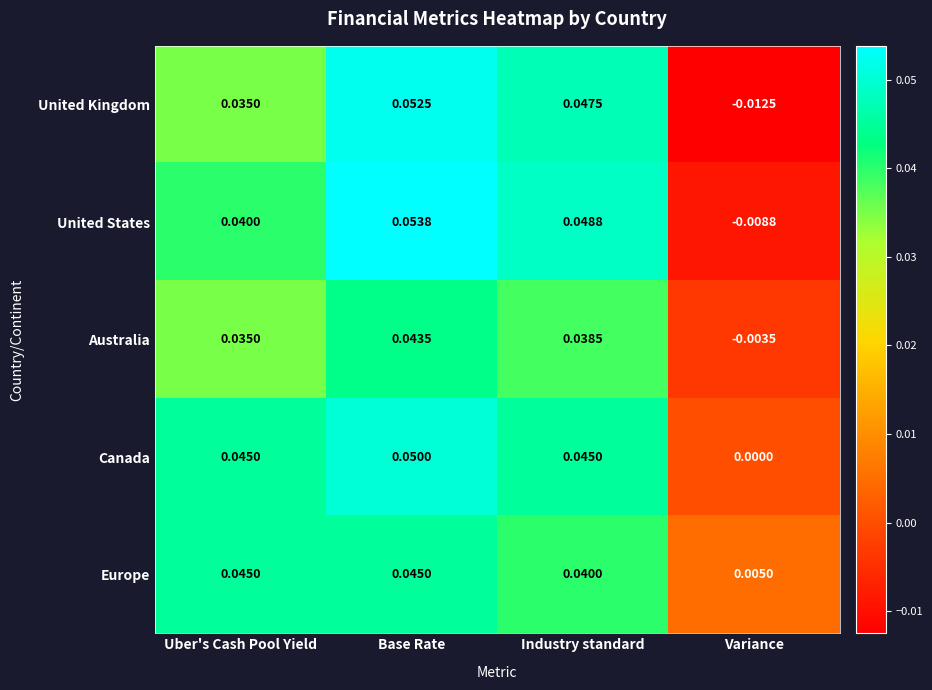

Which series has the largest total across all categories?

Canada